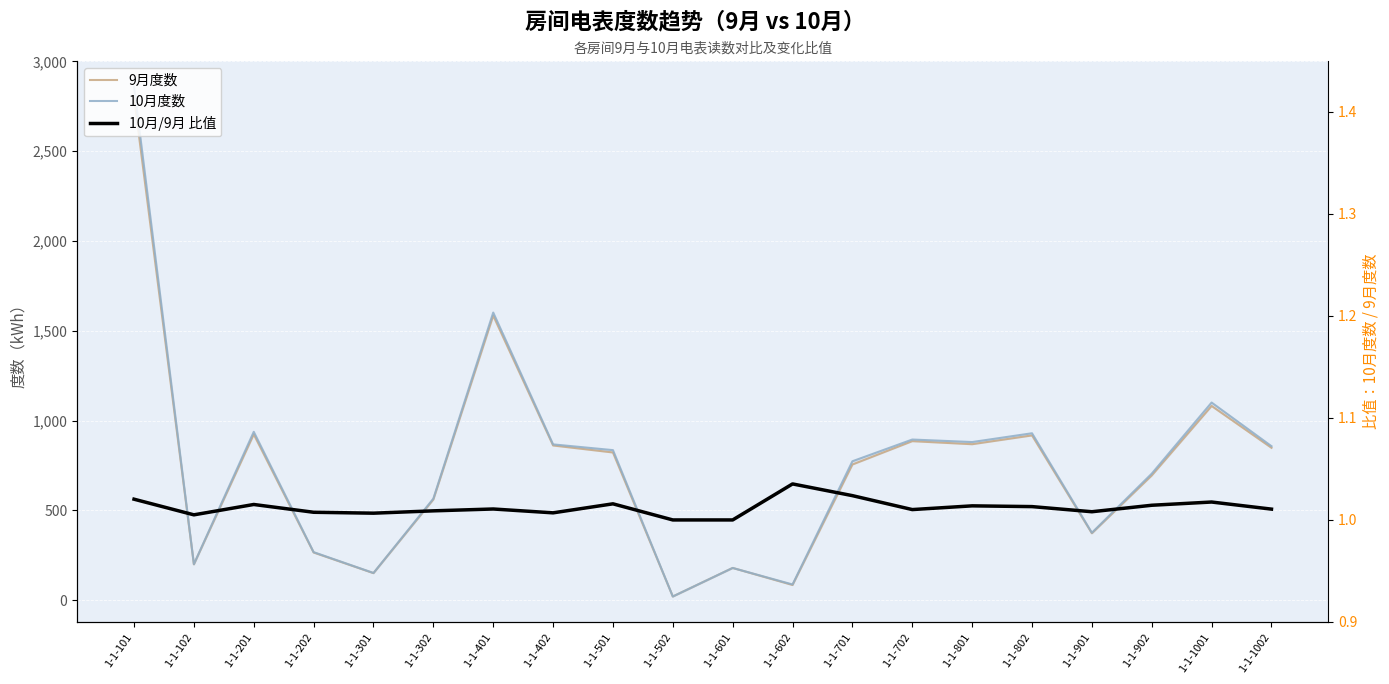

How many values in the 10月/9月 比值 series exceed 1?

18